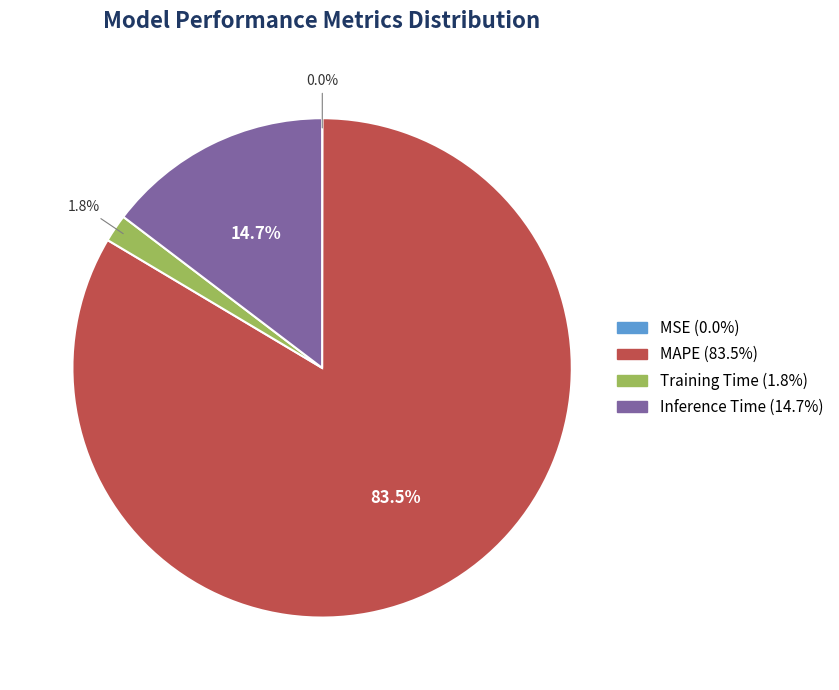

How much of the chart is everything except Inference Time?

85.3%